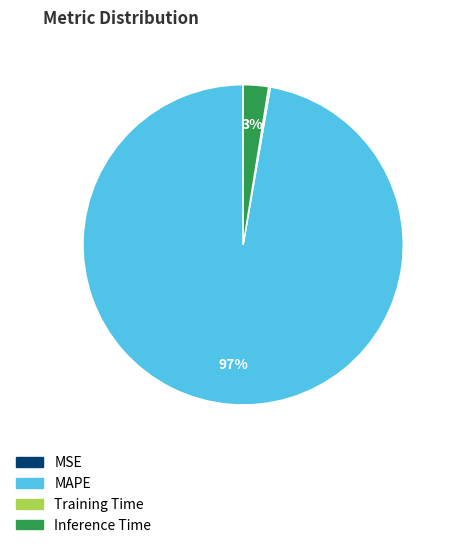

Which category has the biggest portion of the pie?

MAPE